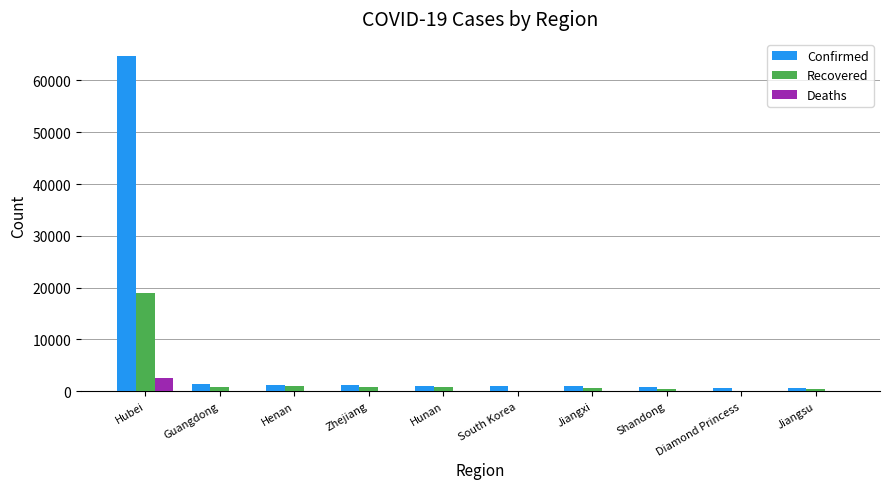

What is the sum of all Recovered values?

23889